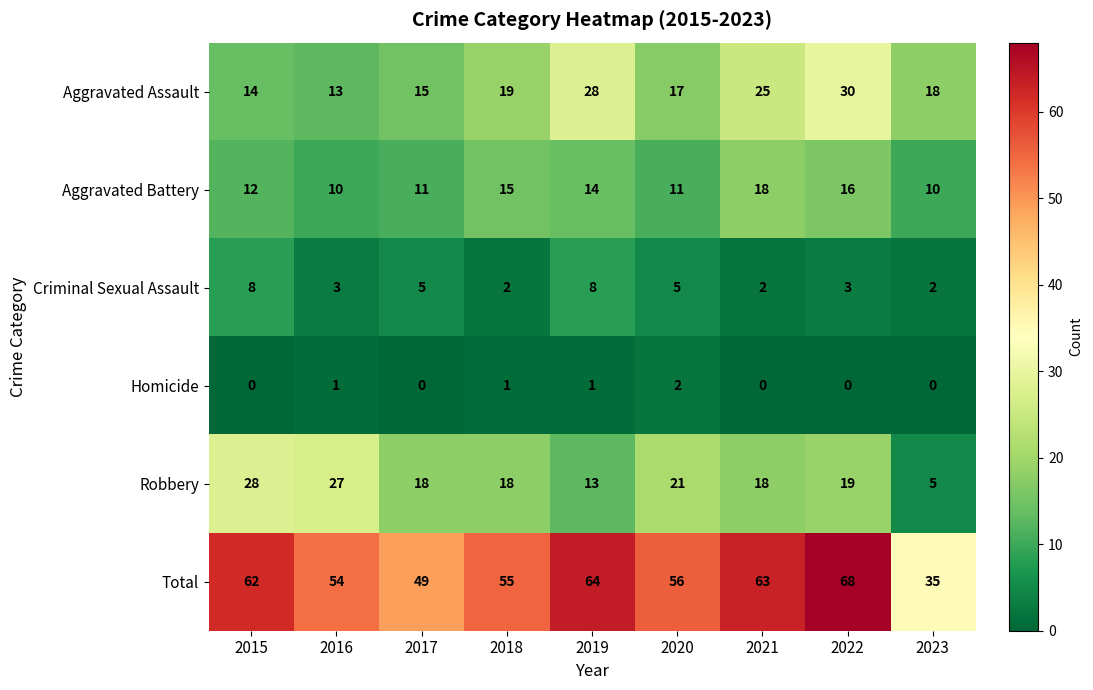

What is the difference between the highest and lowest values at 2016?

53